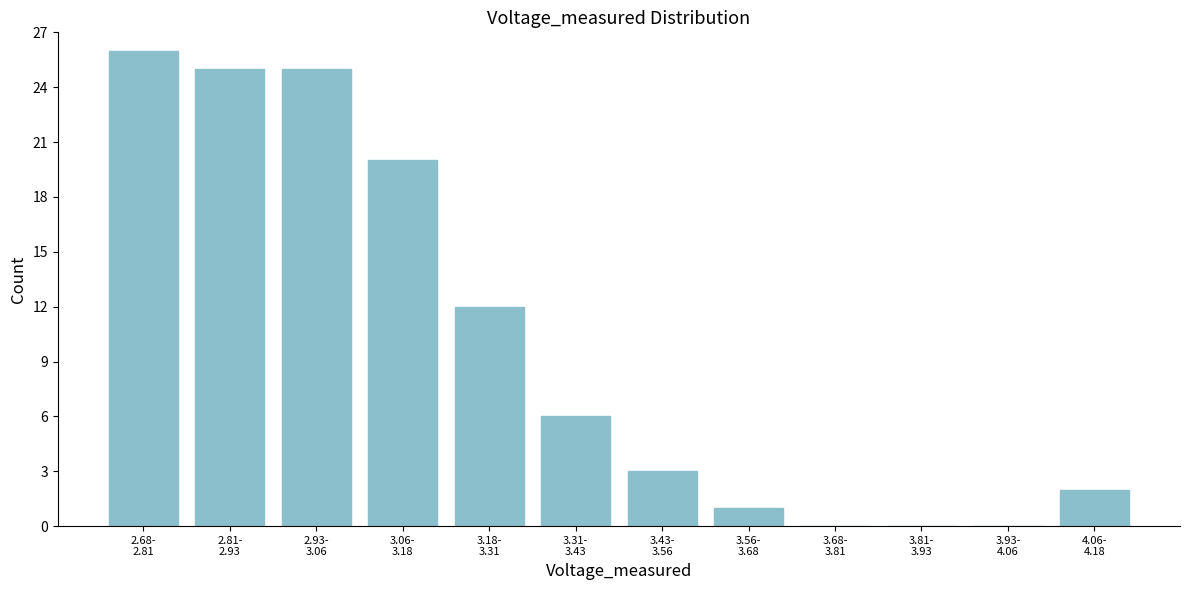

What is the sum of all values?

120